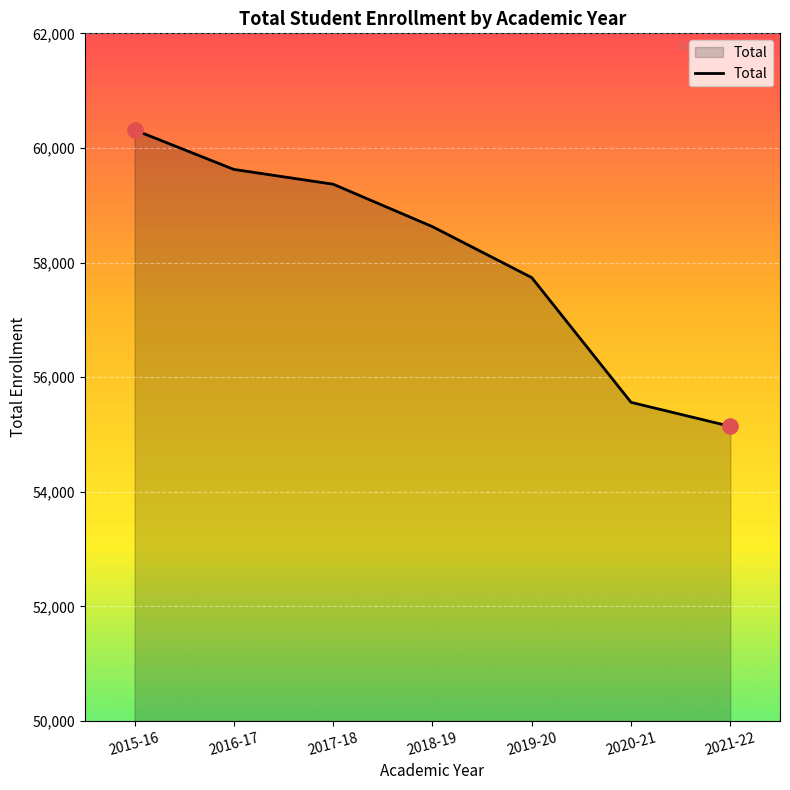

Between 2017-18 and 2020-21, which is larger?

2017-18